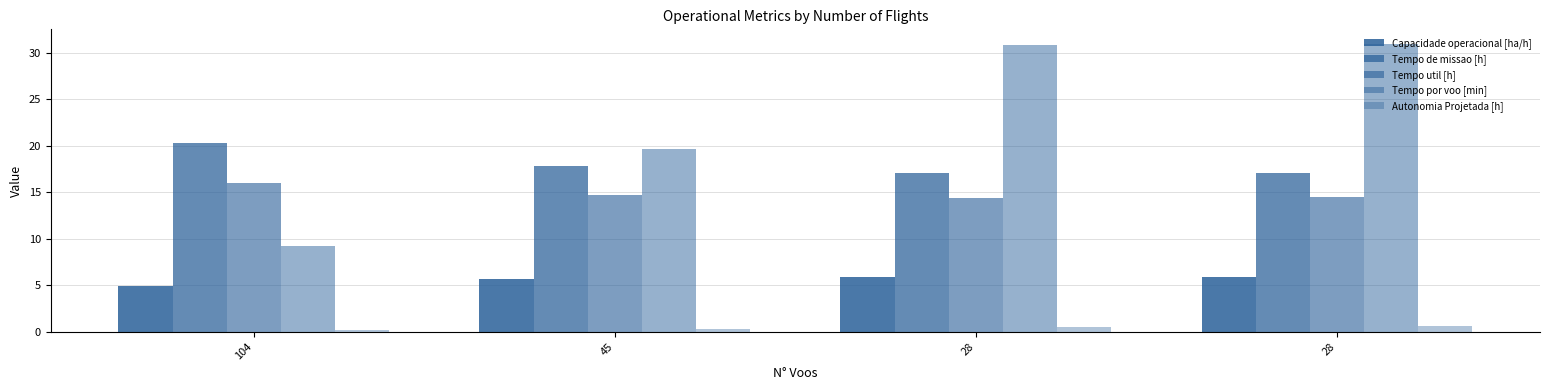

Read the Autonomia Projetada [h] value at 28.

0.6